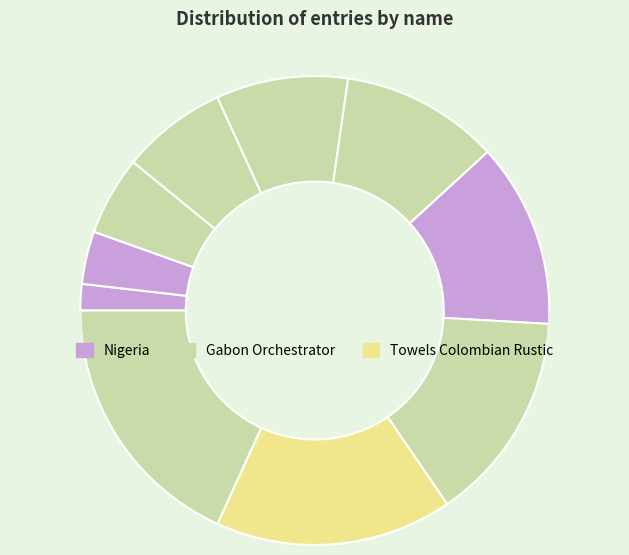

Is content Account action-items the majority of the pie?

No